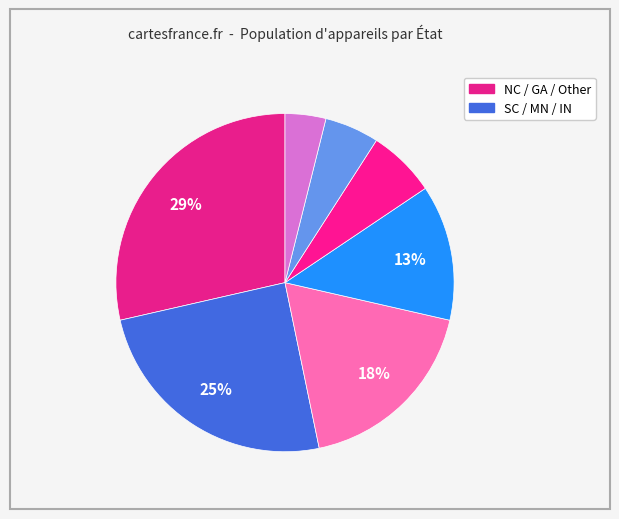

Is there any slice that represents more than half of the pie?

No